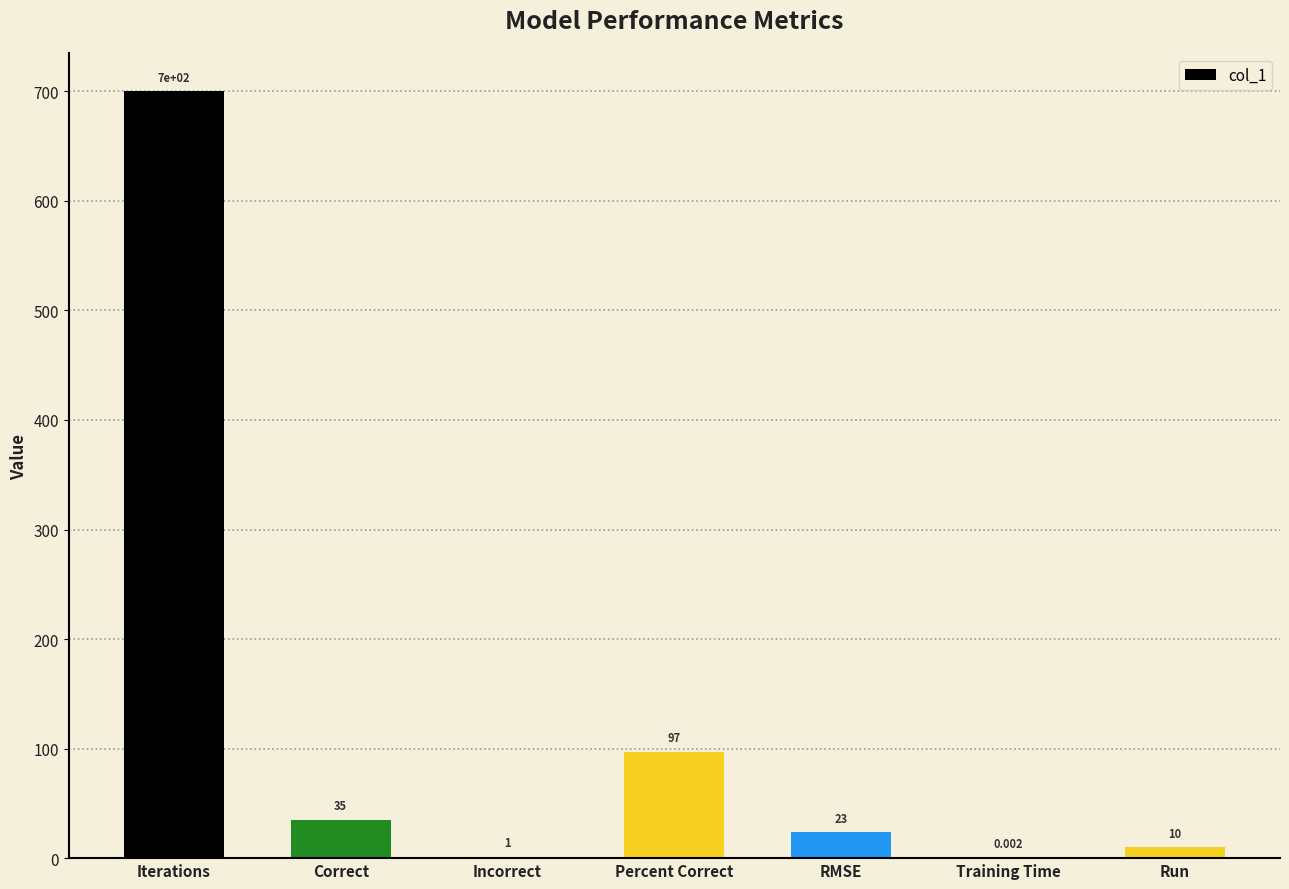

What is the ratio of the value at RMSE to the value at Percent Correct?

0.2